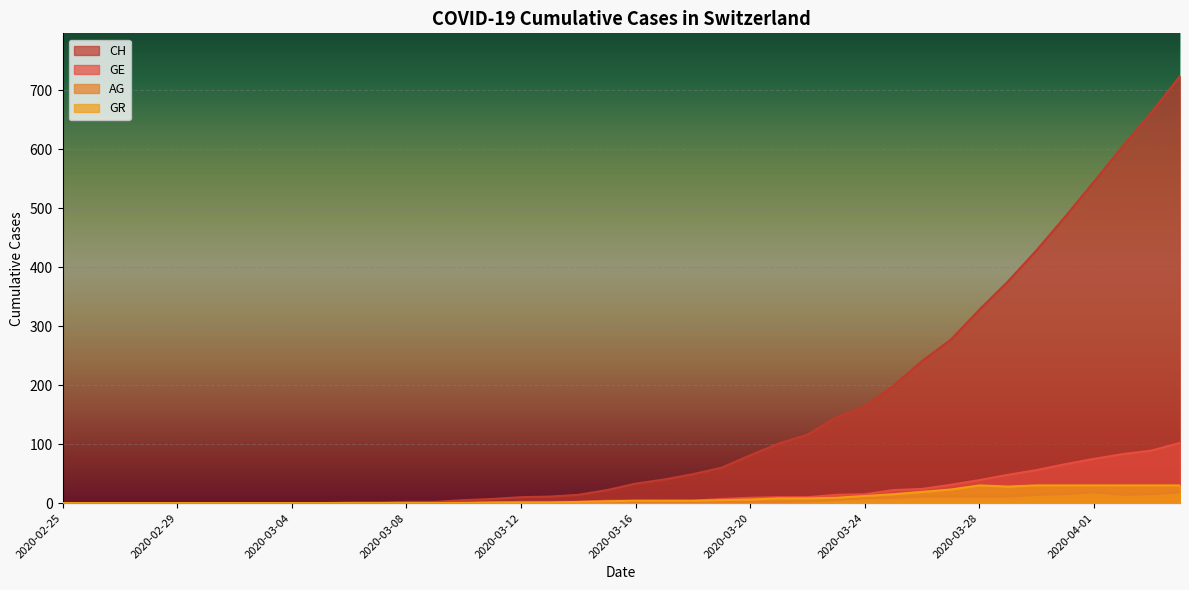

How many lines are shown in the chart?

4